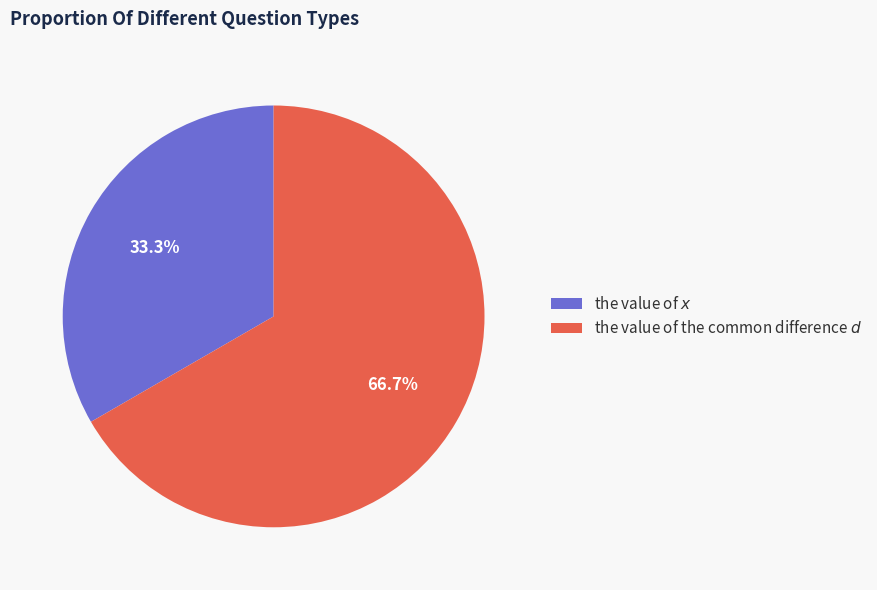

To the nearest percent, what is the combined percentage of the value of the common difference $d$ and the value of $x$?

100%